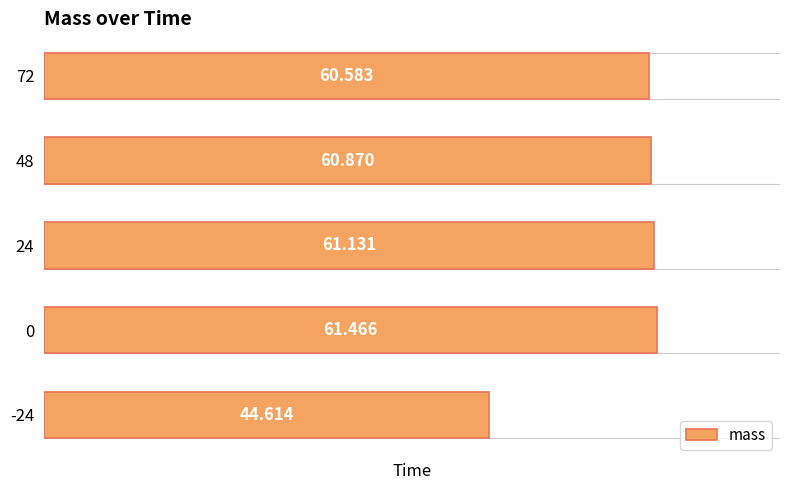

What is the sum of all values?

288.7